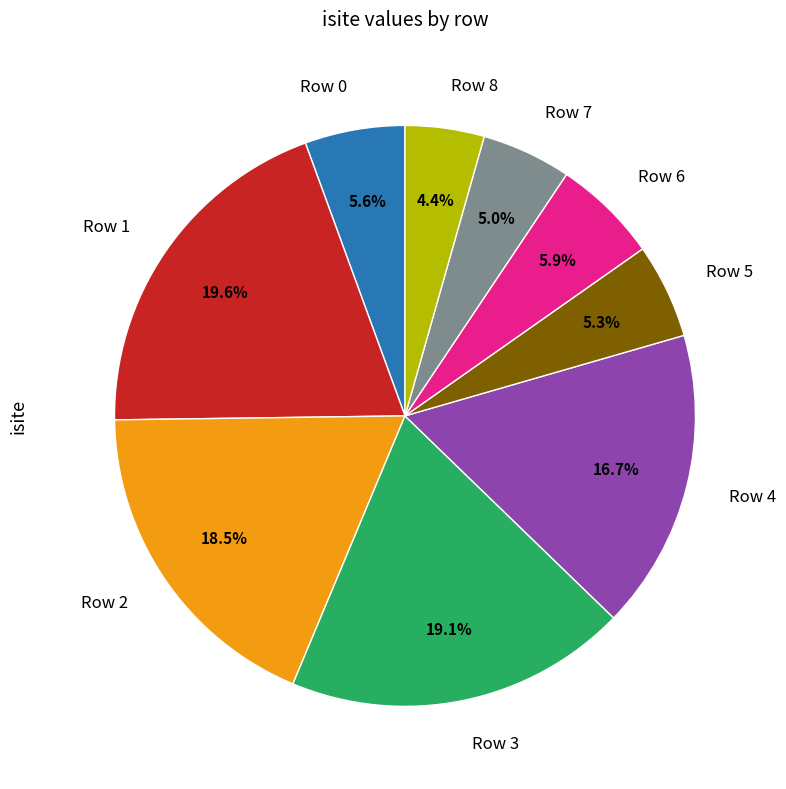

What percentage is the Row 1 slice, to the nearest percent?

20%